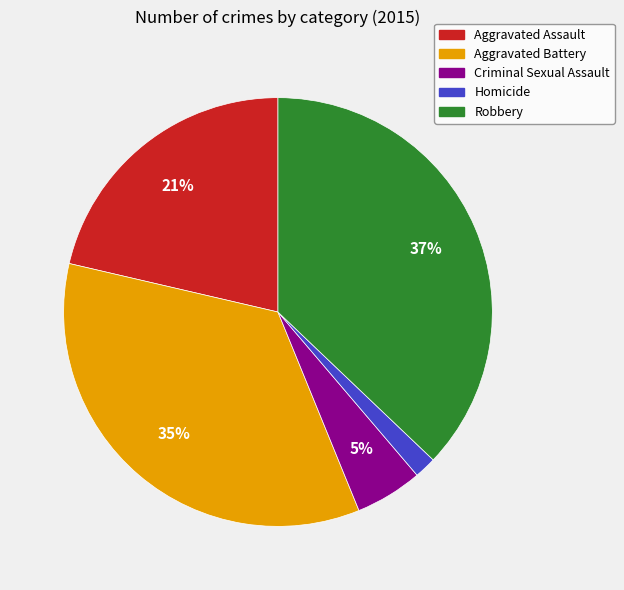

Rank the categories by value from lowest to highest.

Homicide, Criminal Sexual Assault, Aggravated Assault, Aggravated Battery, Robbery